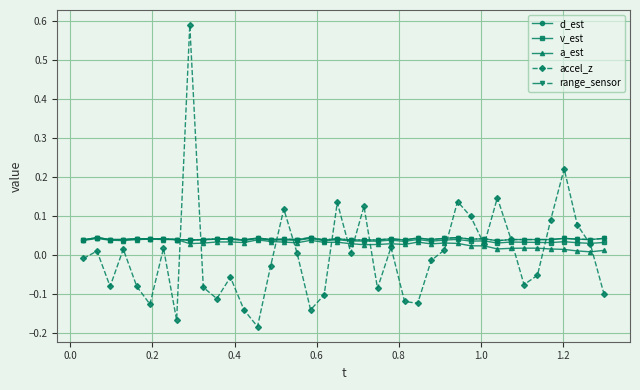

In accel_z, how many points are higher than both neighbors (excluding endpoints)?

12